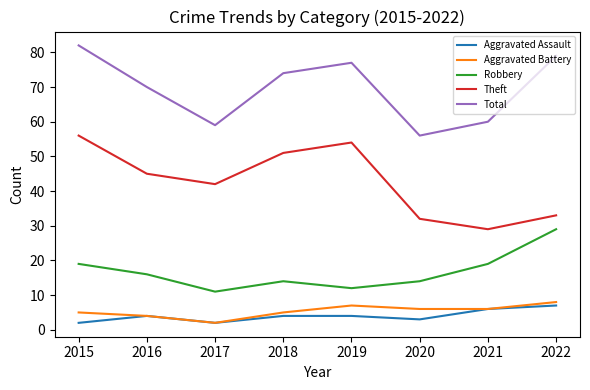

How many interior local valleys does the Total series have?

2